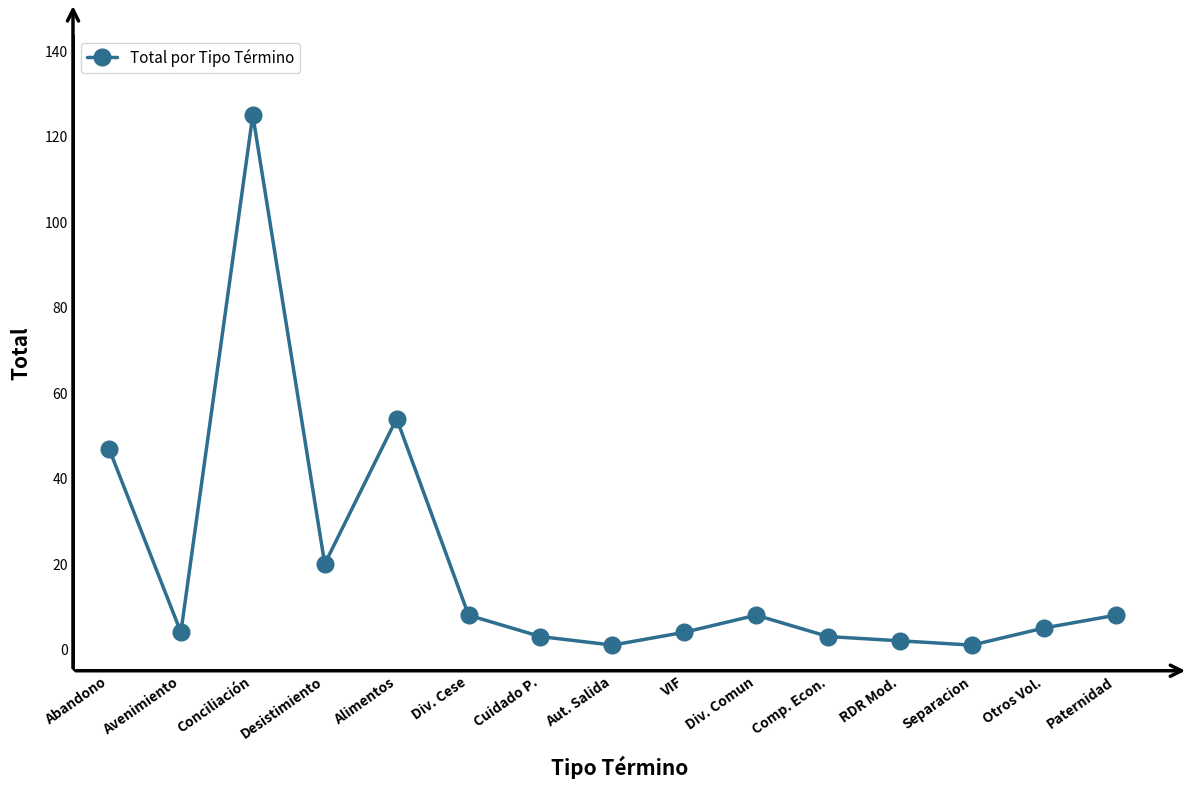

Between Aut. Salida and VIF, which is larger?

VIF